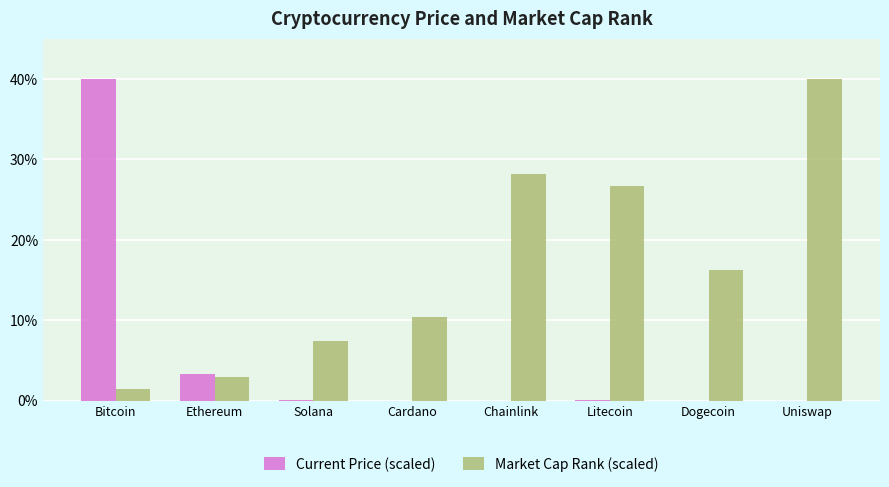

What is the highest value of the Current Price (scaled) series?

40.0